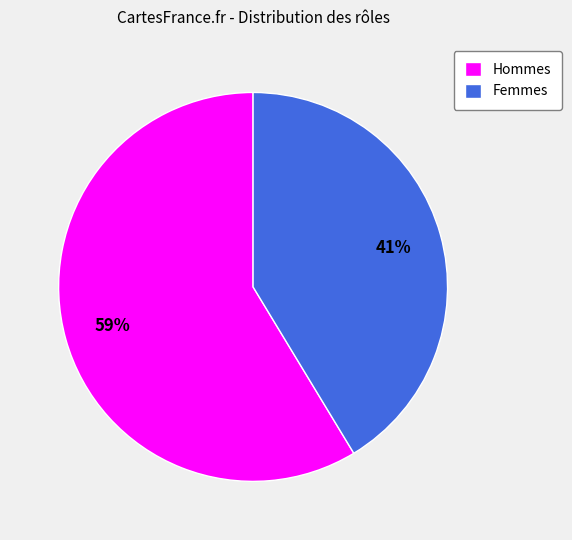

What is the majority slice?

Hommes